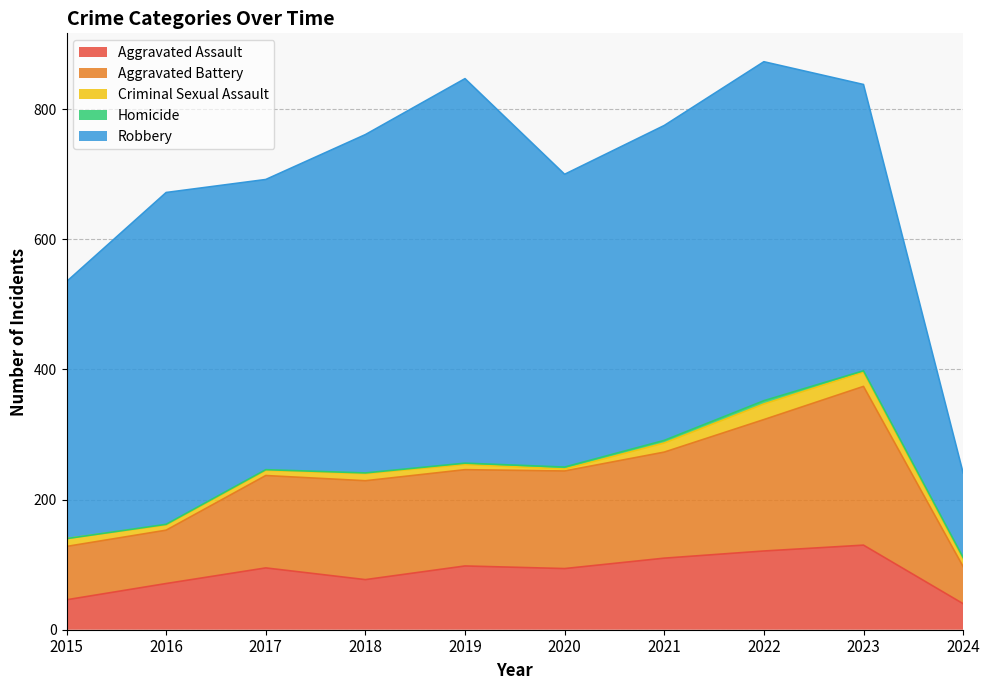

Between 2019 and 2021, which series saw the biggest shift?

Robbery